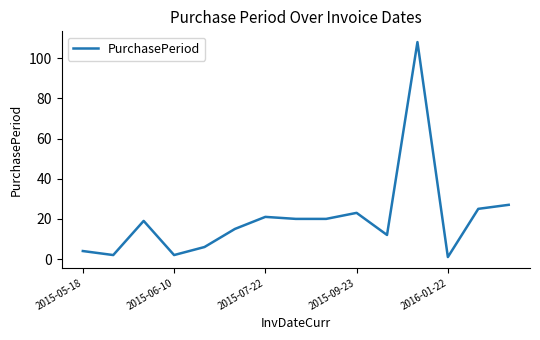

What is the difference between the maximum and minimum values?

107